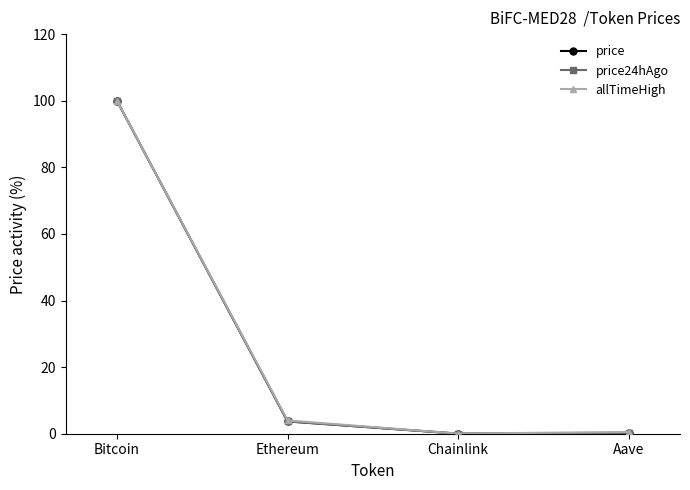

True or false: price24hAgo has a value of 0.0 at Chainlink.

True